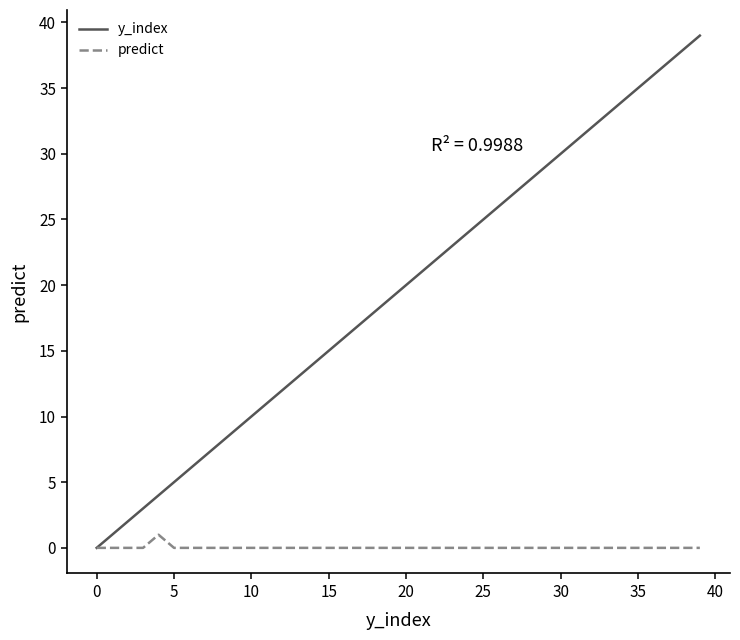

How many lines are shown in the chart?

2